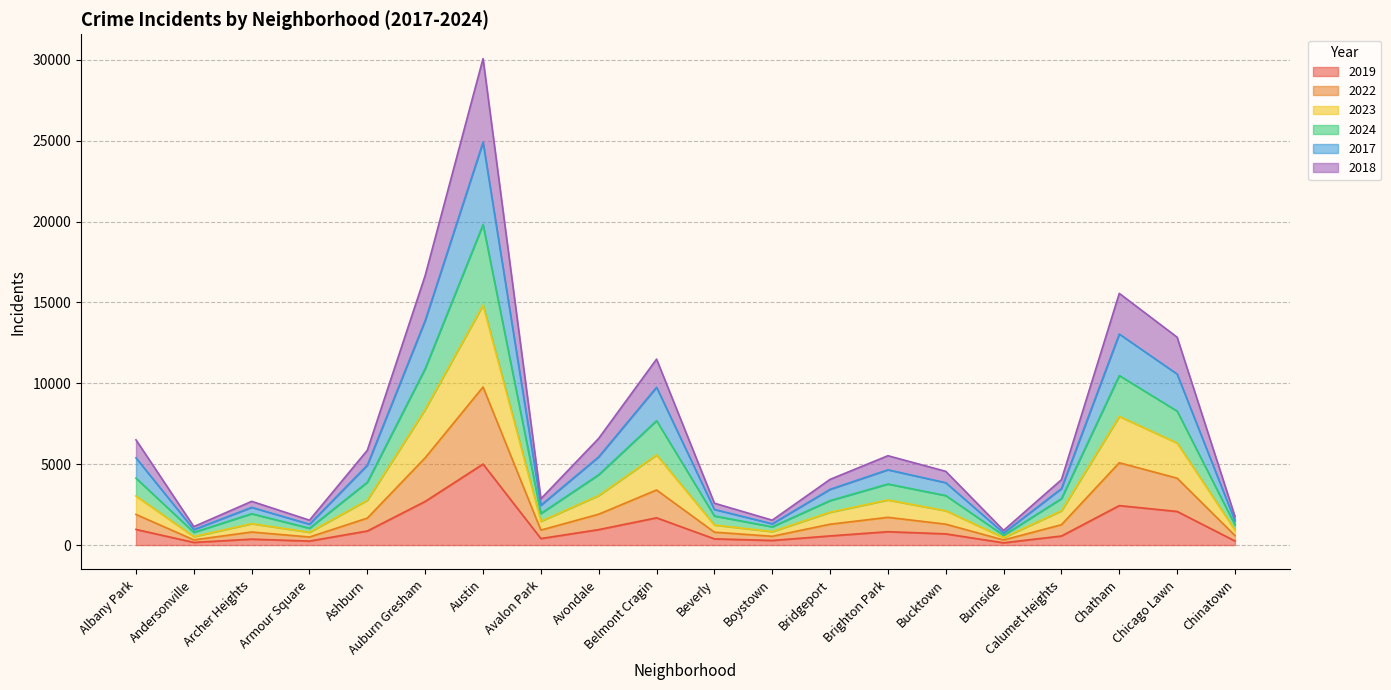

At which label does 2019 reach its peak?

Austin